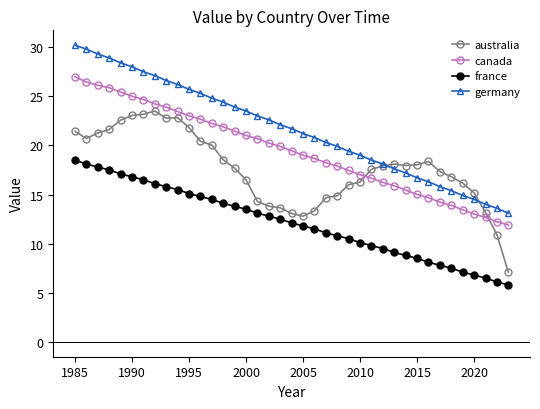

Which series has the largest range (max minus min)?

germany